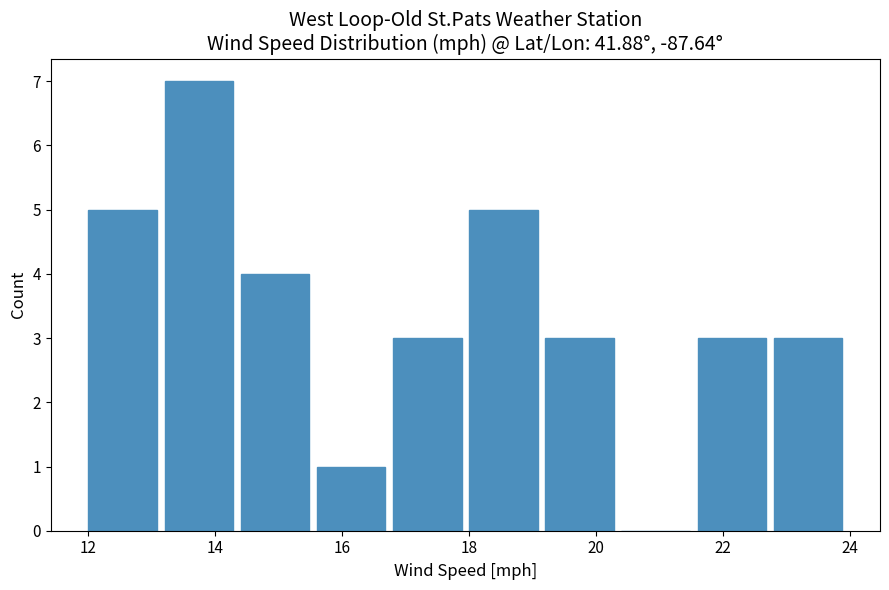

Over which range of the x-axis is the bar tallest?

13.2 to 14.4